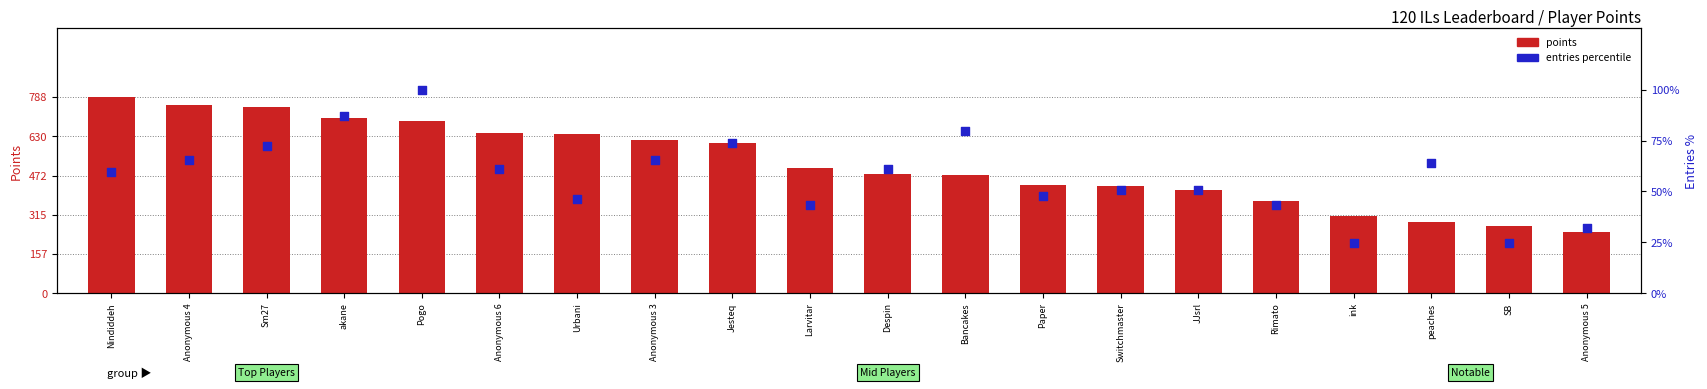

Which series has the largest total across all categories?

points